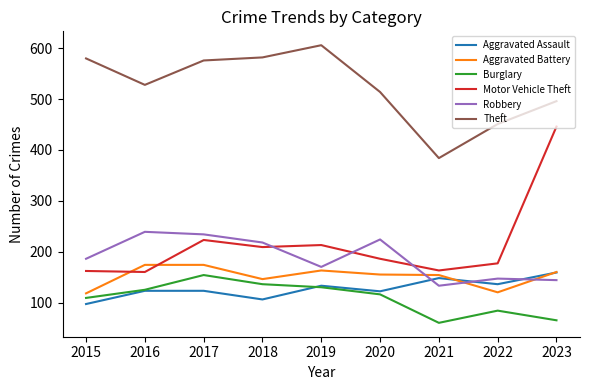

What is the minimum value for Robbery?

133